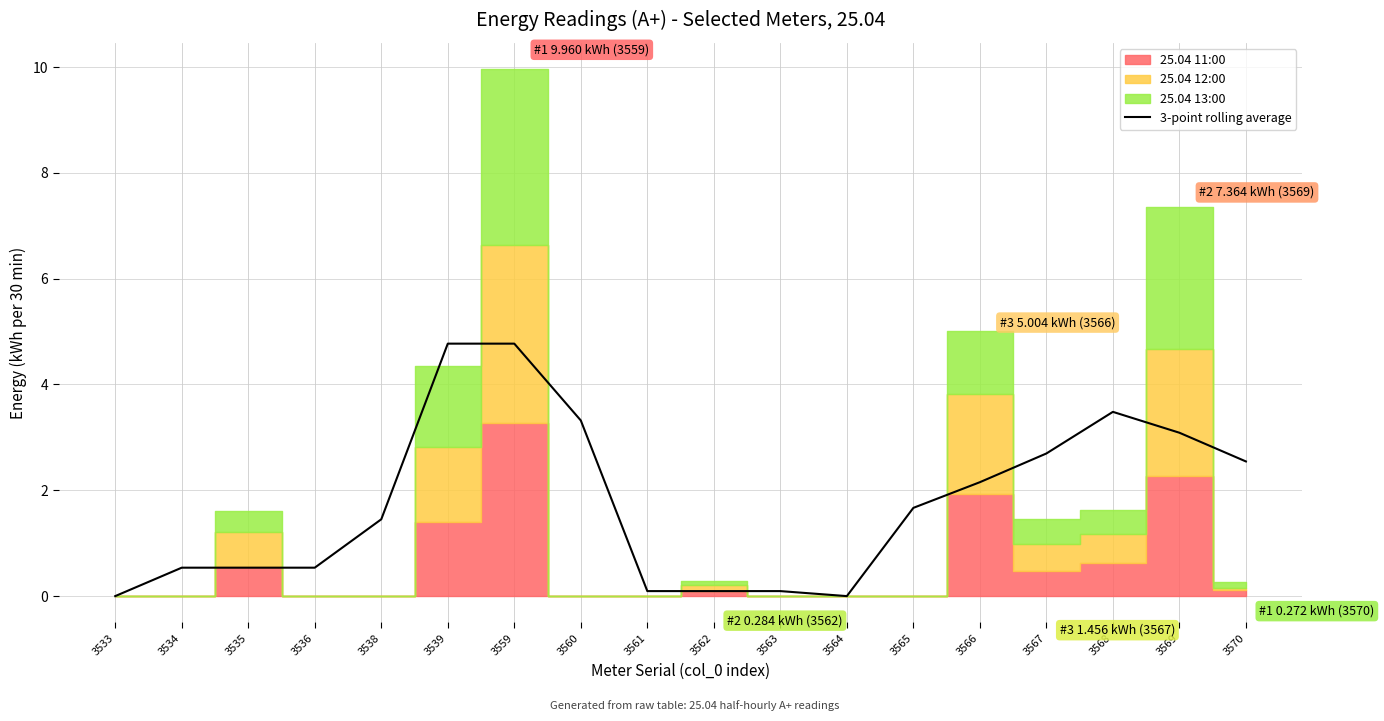

What is the maximum value for 3-point rolling average?

4.8